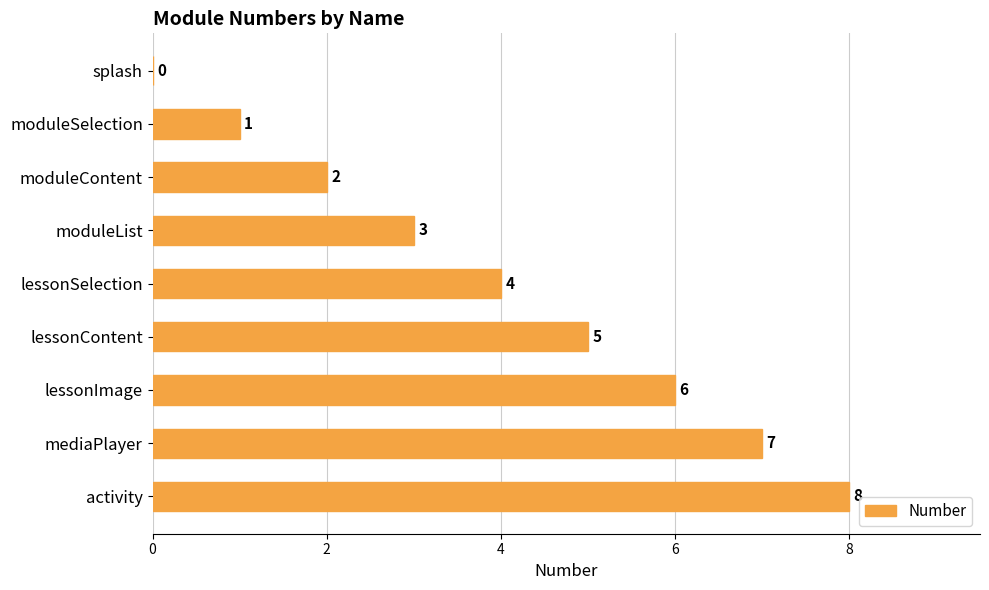

Is it true that the value at lessonSelection is 4?

True